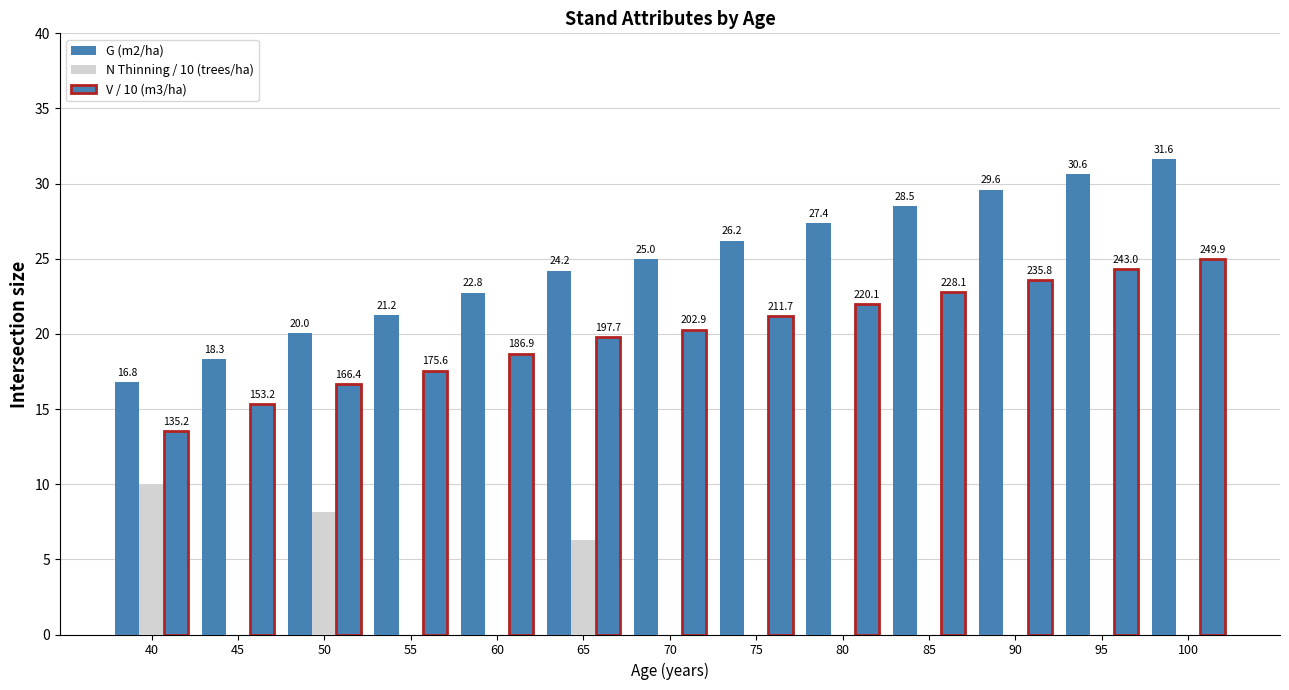

What is the sum of all G (m2/ha) values?

322.3